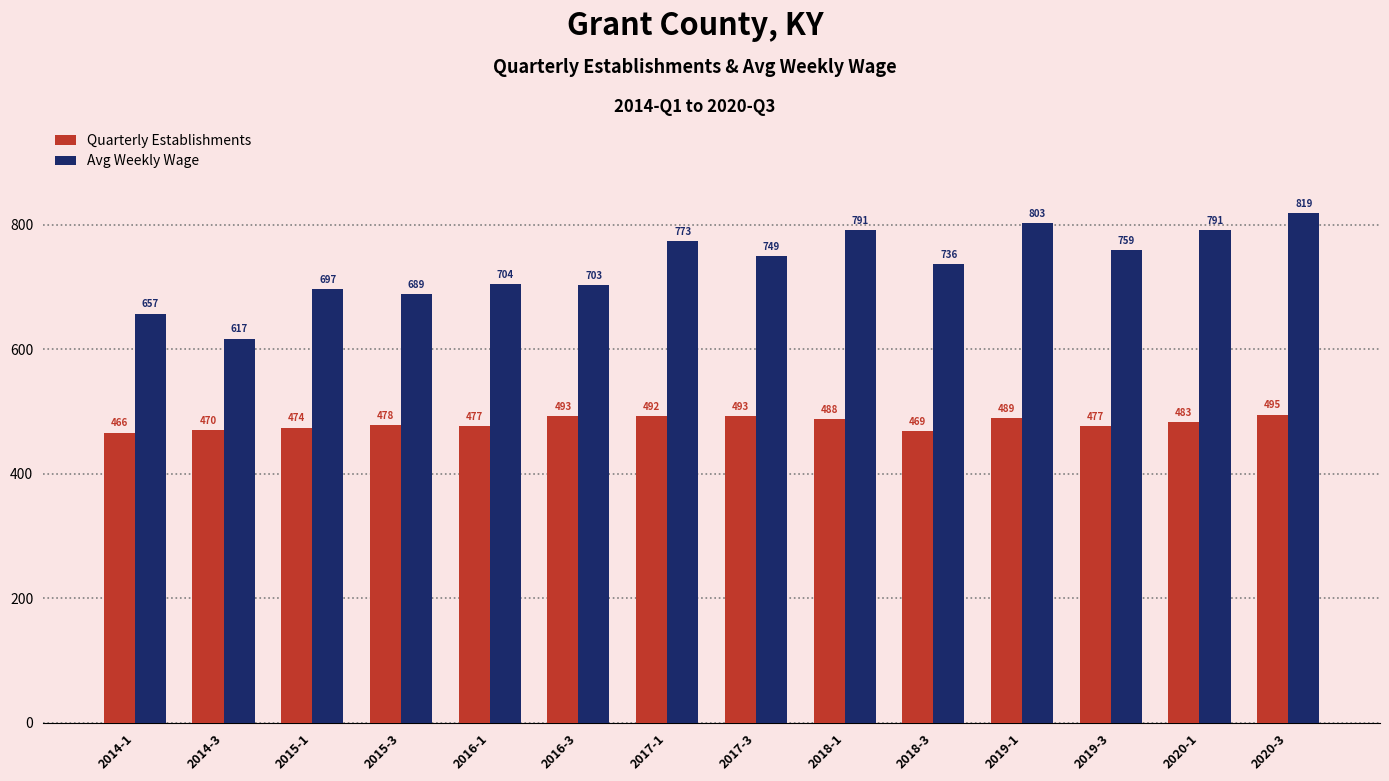

What is the greatest value displayed?

819